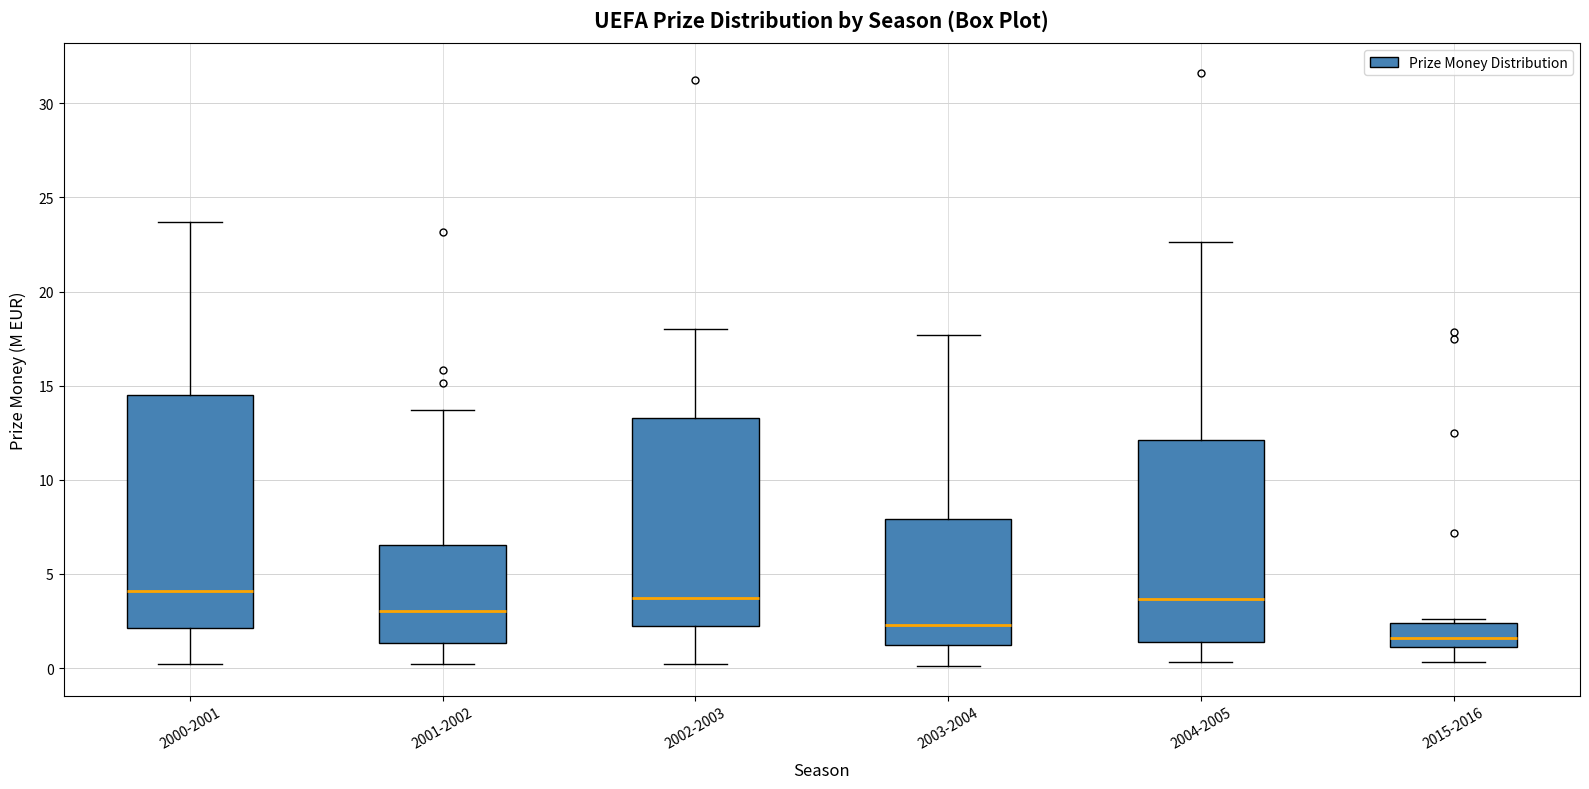

Where does the lower whisker of the box for 2002-2003 end on the y-axis? The values are not printed on the chart, so give them approximately, as read against the axis.

0.0